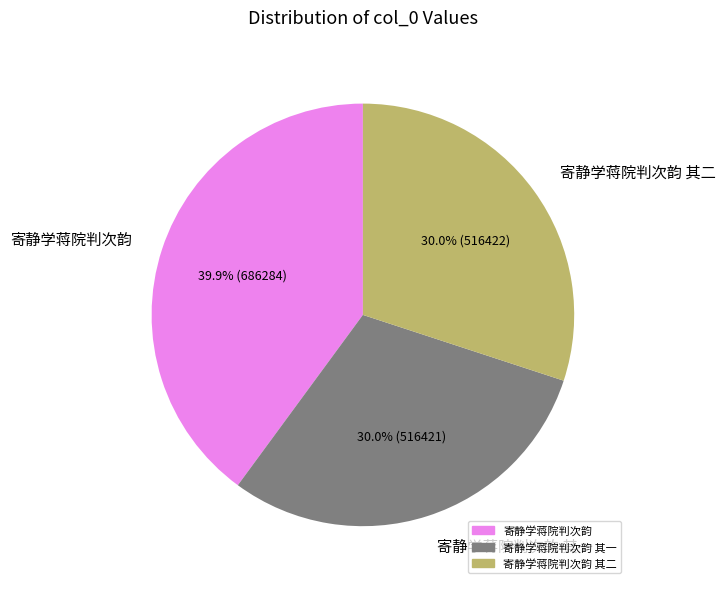

What is the ratio of the value at 寄静学蒋院判次韵 to the value at 寄静学蒋院判次韵 其一?

1.3